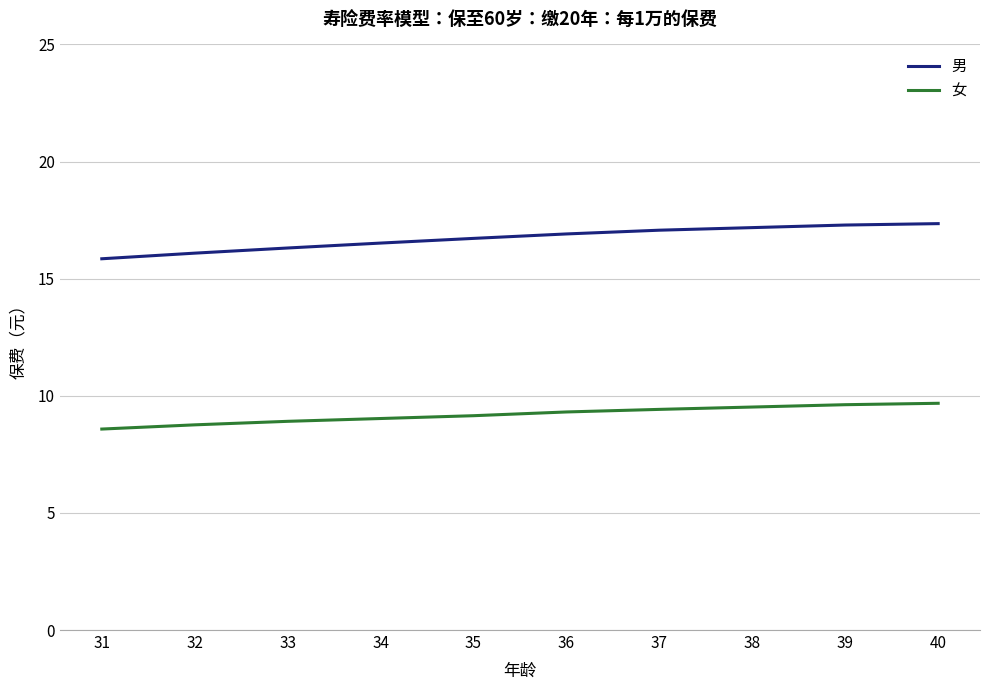

What are all the series names shown in the legend?

男, 女